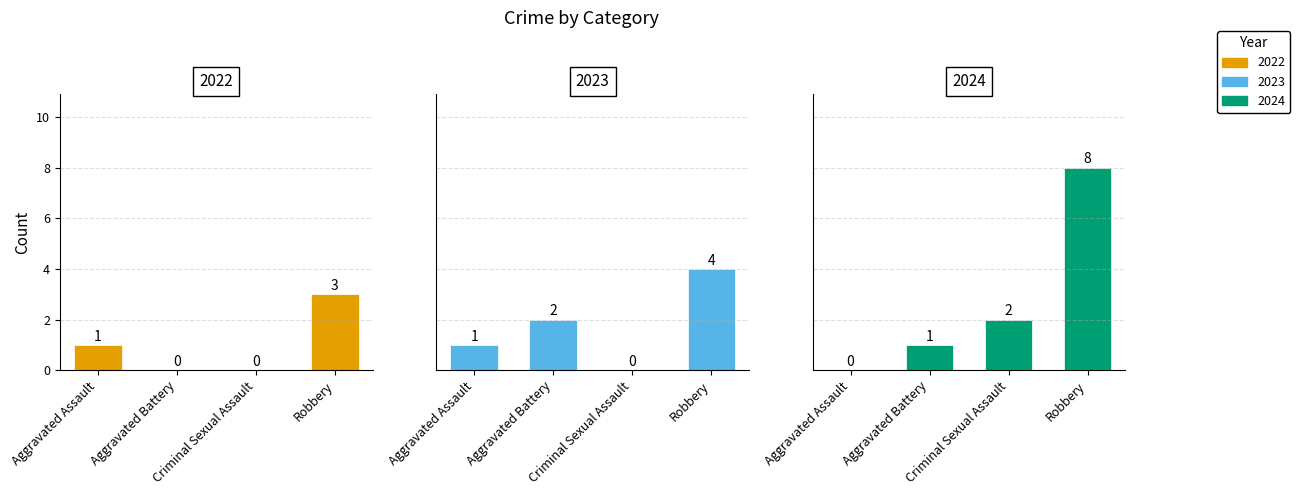

Between 2021 and 2023, which series saw the biggest shift?

Aggravated Battery